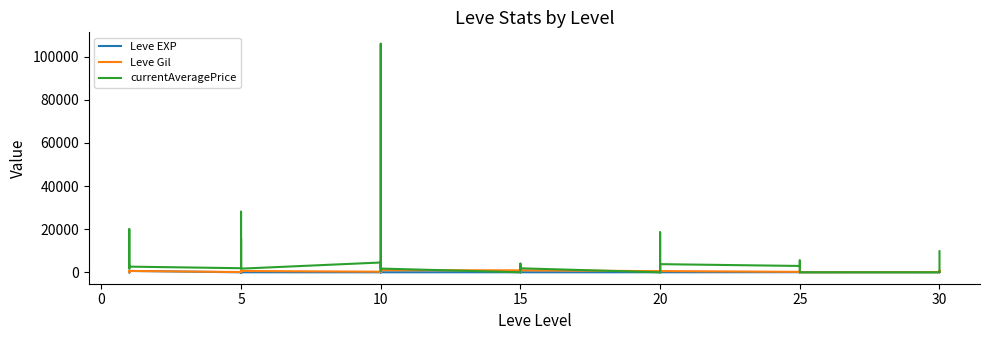

True or false: Leve EXP and Leve Gil intersect in this chart.

True